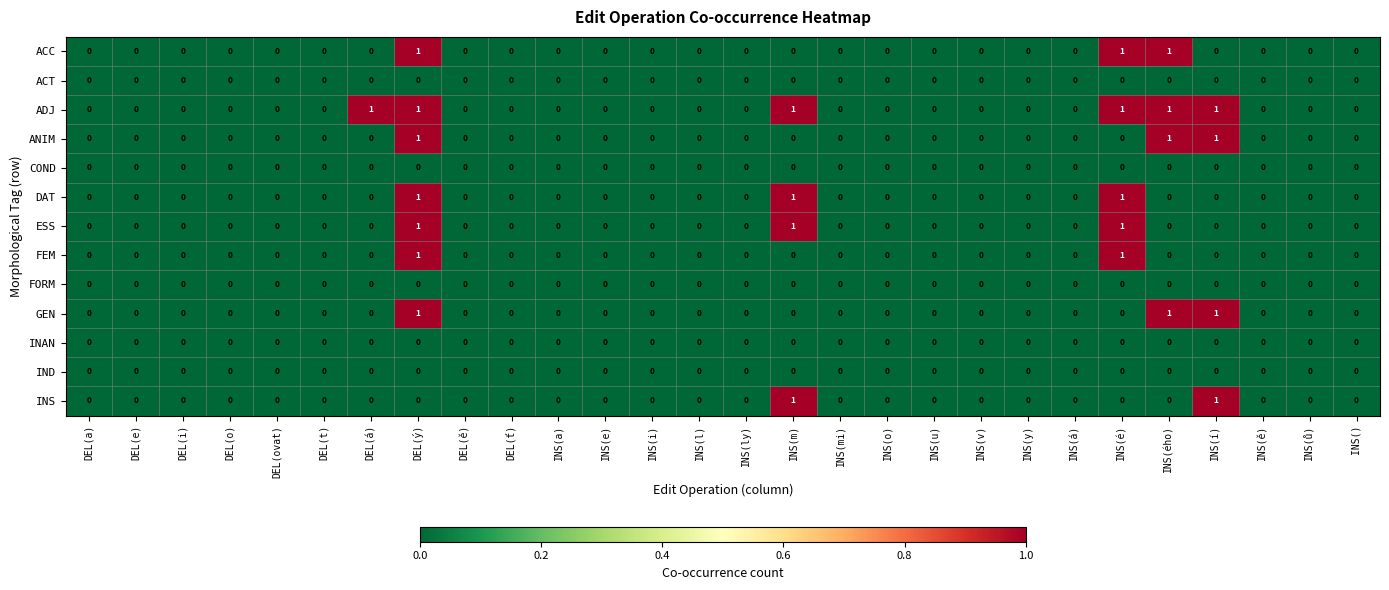

True or false: ANIM has a value of -1 at INS(o).

False